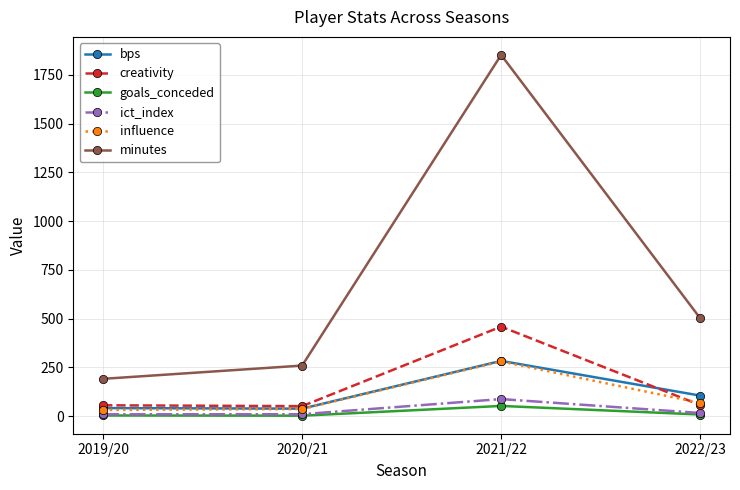

At which label does influence first exceed 67?

2021/22